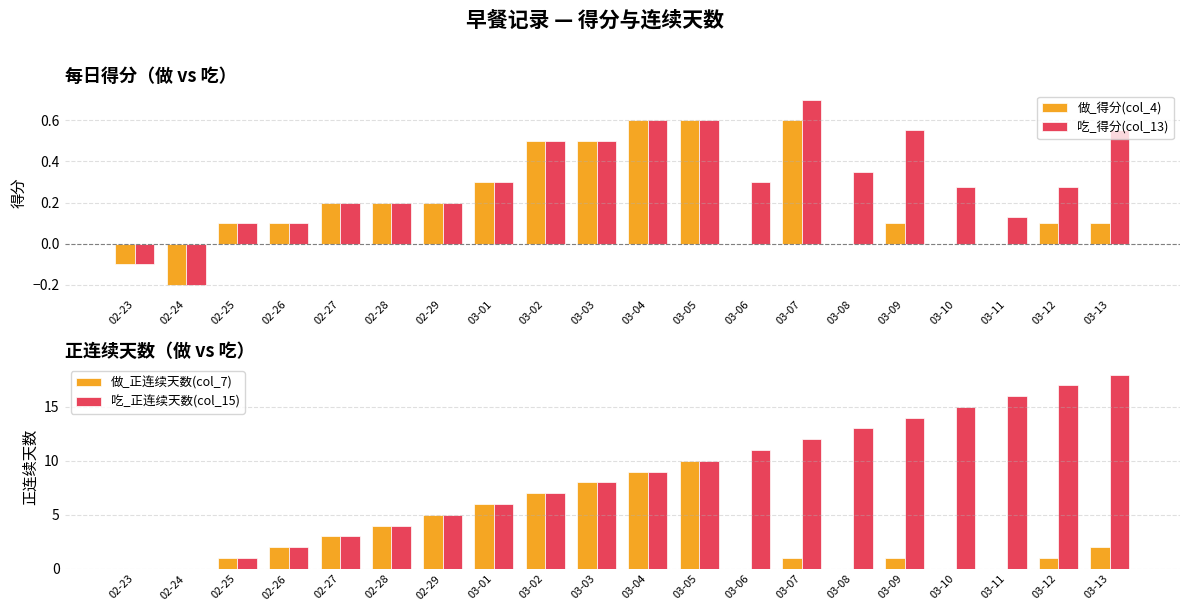

At which category is the sum across all series the highest?

03-05